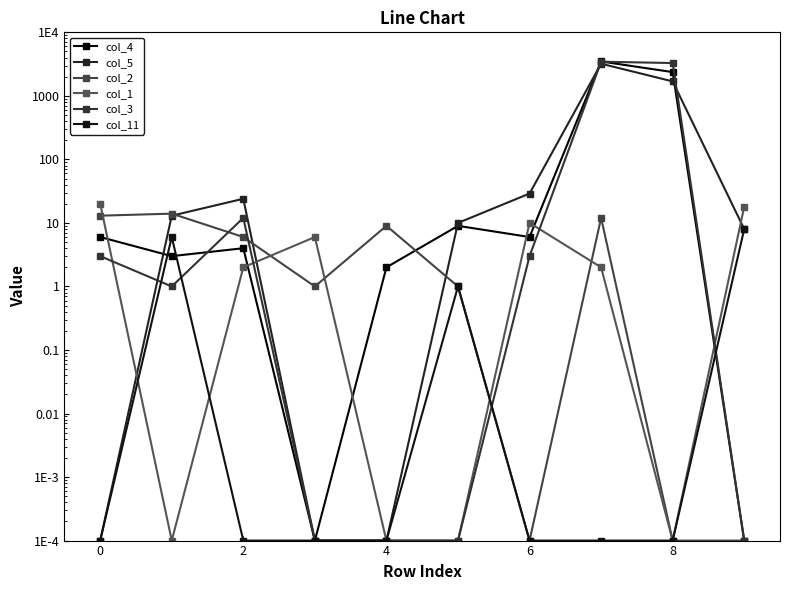

Which series has the largest range (max minus min)?

col_4